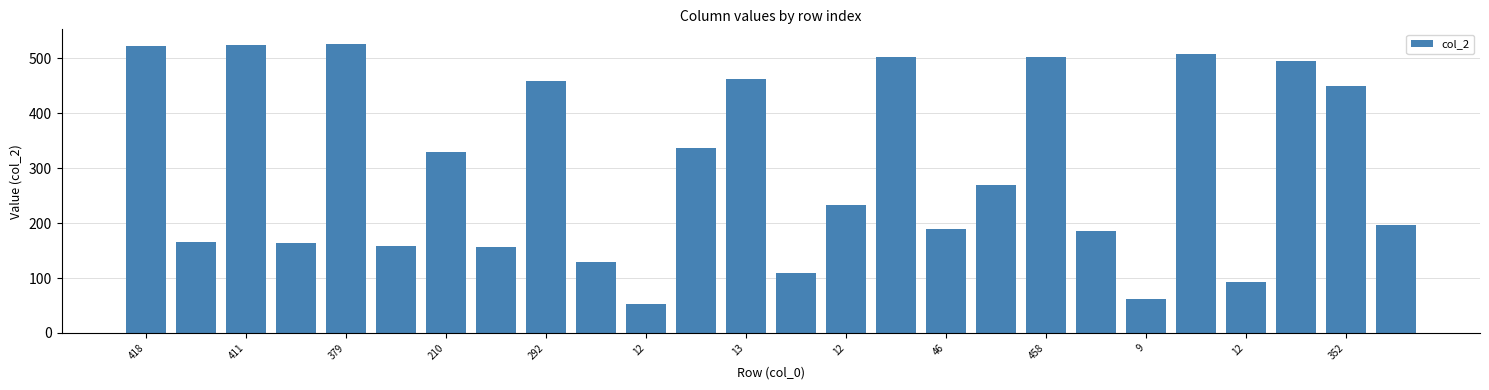

What is the value of the 16th bar from the left?

502